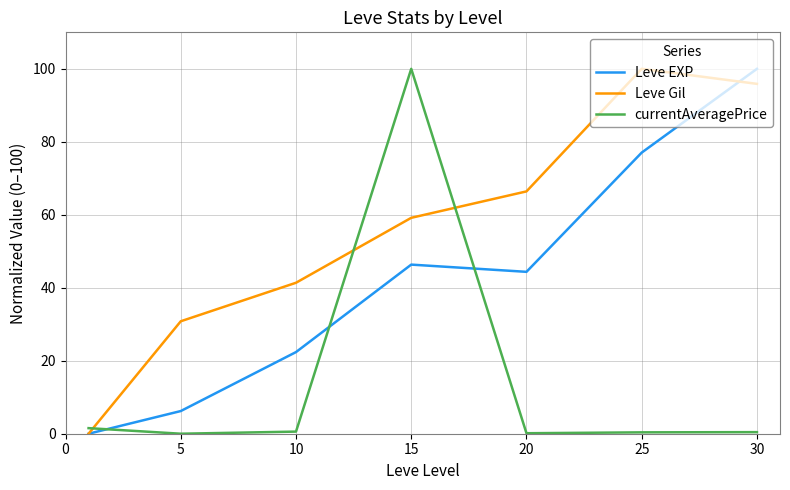

In Leve EXP, how many points are higher than both neighbors (excluding endpoints)?

1